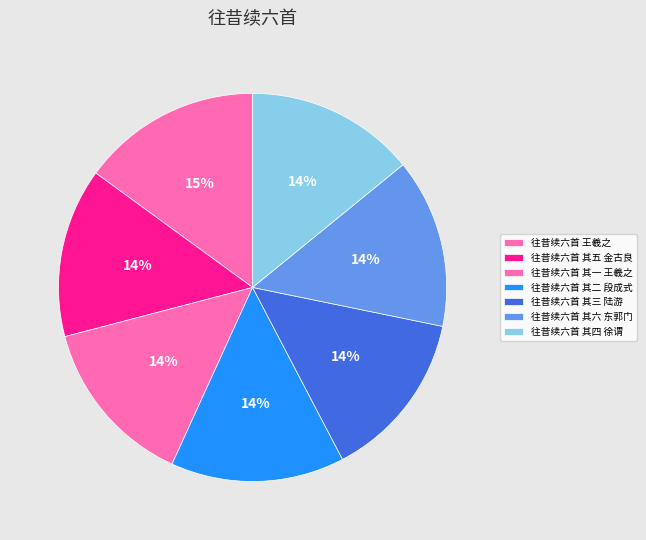

Does 往昔续六首 其五 金古良 represent more than half of the total?

No